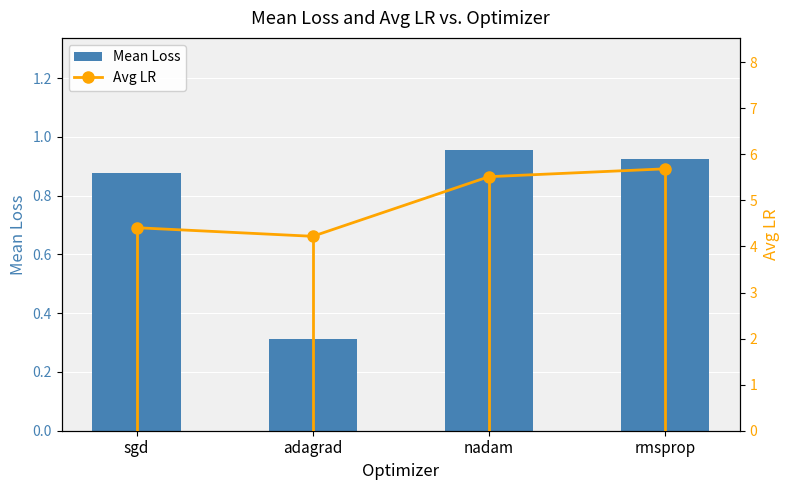

True or false: Mean Loss has a value of 1.4 at nadam.

False